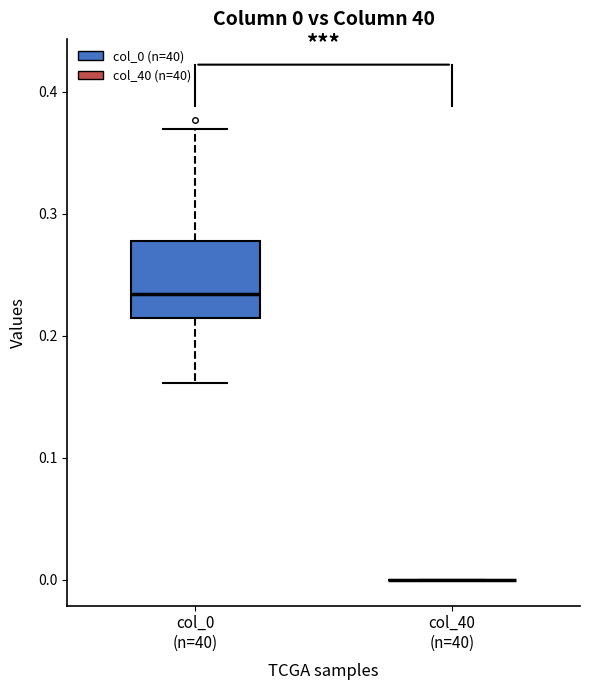

Comparing the boxes themselves (not the whiskers), which one is the tallest?

col_0 (n=40)